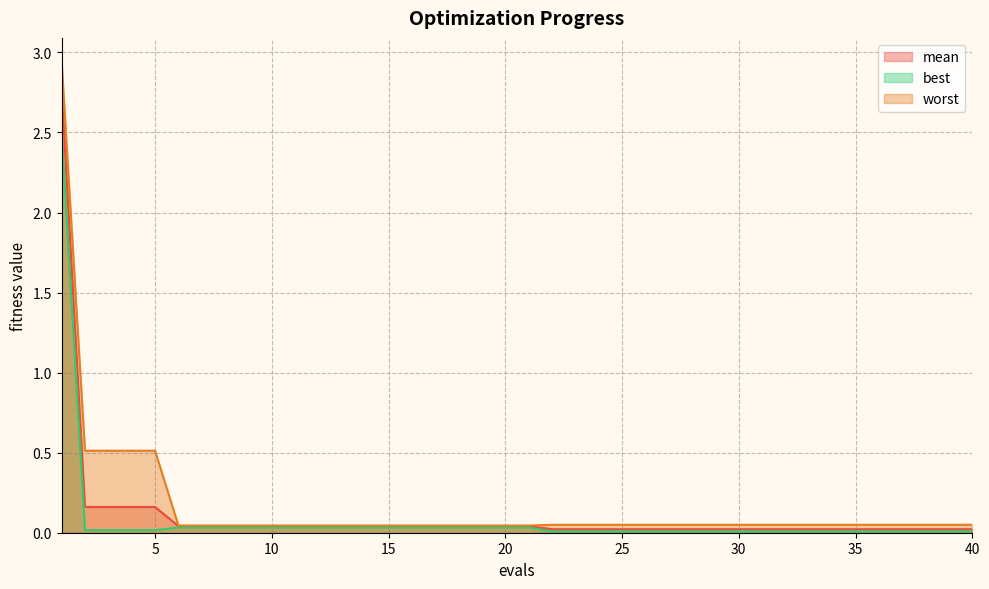

Reading left to right, extract all data points from this chart.

mean: 2.8	0.2	0.2	0.2	0.2	0.0	0.0	0.0	0.0	0.0	0.0	0.0	0.0	0.0	0.0	0.0	0.0	0.0	0.0	0.0	0.0	0.0	0.0	0.0	0.0	0.0	0.0	0.0	0.0	0.0	0.0	0.0	0.0	0.0	0.0	0.0	0.0	0.0	0.0	0.0
best: 2.5	0.0	0.0	0.0	0.0	0.0	0.0	0.0	0.0	0.0	0.0	0.0	0.0	0.0	0.0	0.0	0.0	0.0	0.0	0.0	0.0	0.0	0.0	0.0	0.0	0.0	0.0	0.0	0.0	0.0	0.0	0.0	0.0	0.0	0.0	0.0	0.0	0.0	0.0	0.0
worst: 2.9	0.5	0.5	0.5	0.5	0.0	0.0	0.0	0.0	0.0	0.0	0.0	0.0	0.0	0.0	0.0	0.0	0.0	0.0	0.0	0.0	0.0	0.0	0.0	0.0	0.0	0.0	0.0	0.0	0.0	0.0	0.0	0.0	0.0	0.0	0.0	0.0	0.0	0.0	0.0